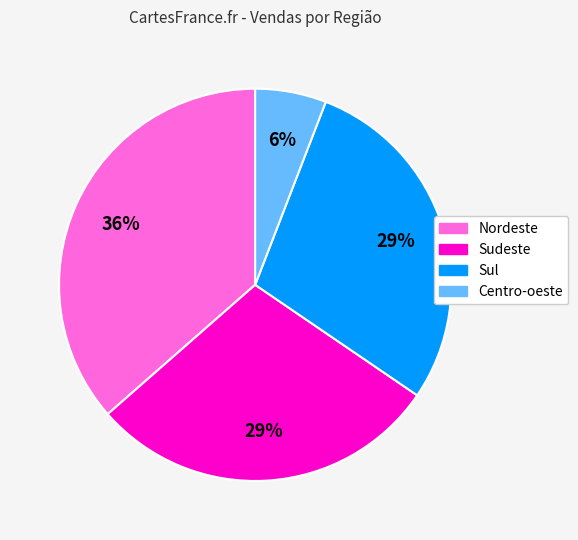

How many segments does this pie chart have?

4